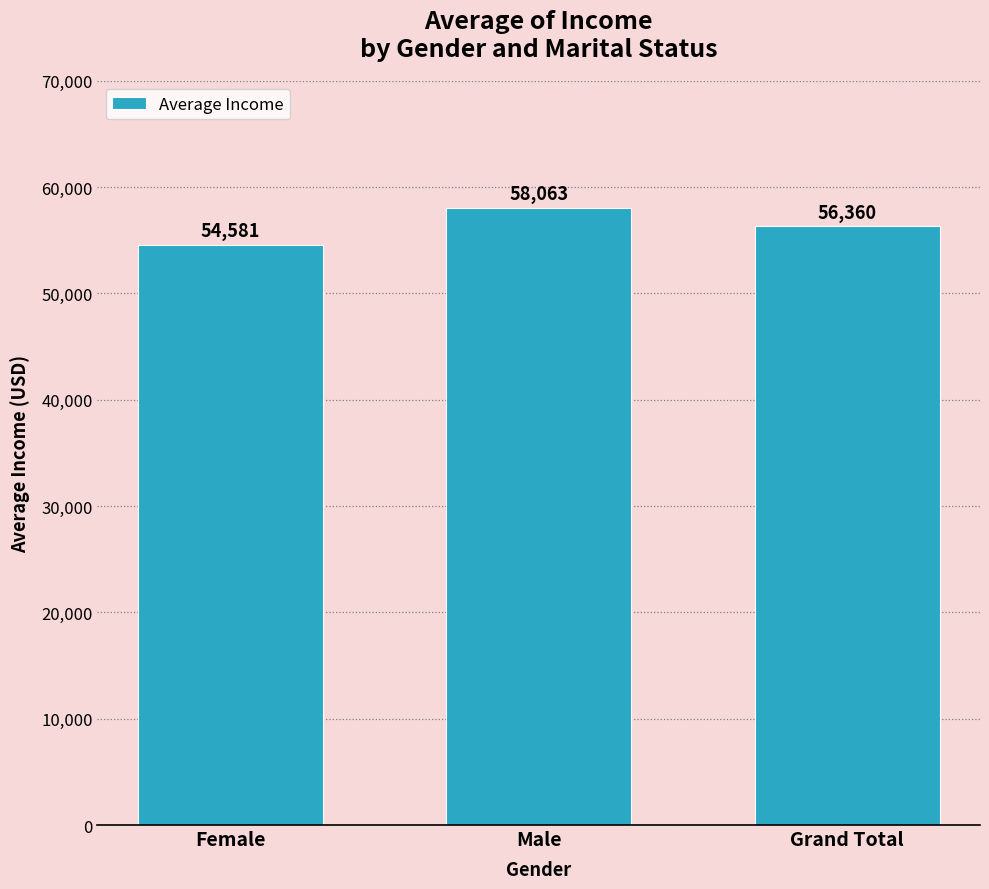

At which category does the chart reach its minimum across all series?

Female